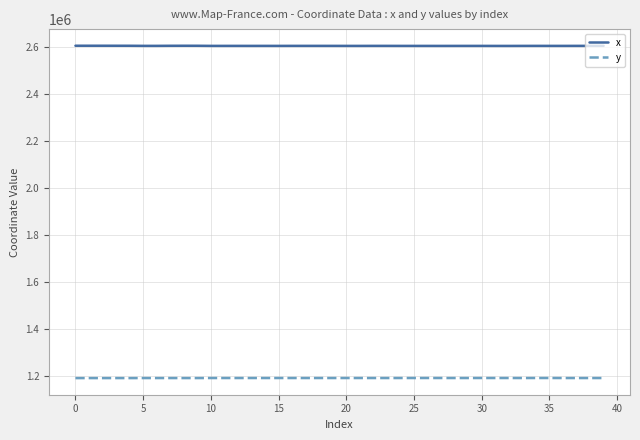

At how many categories does at least one series exceed 1315902?

40